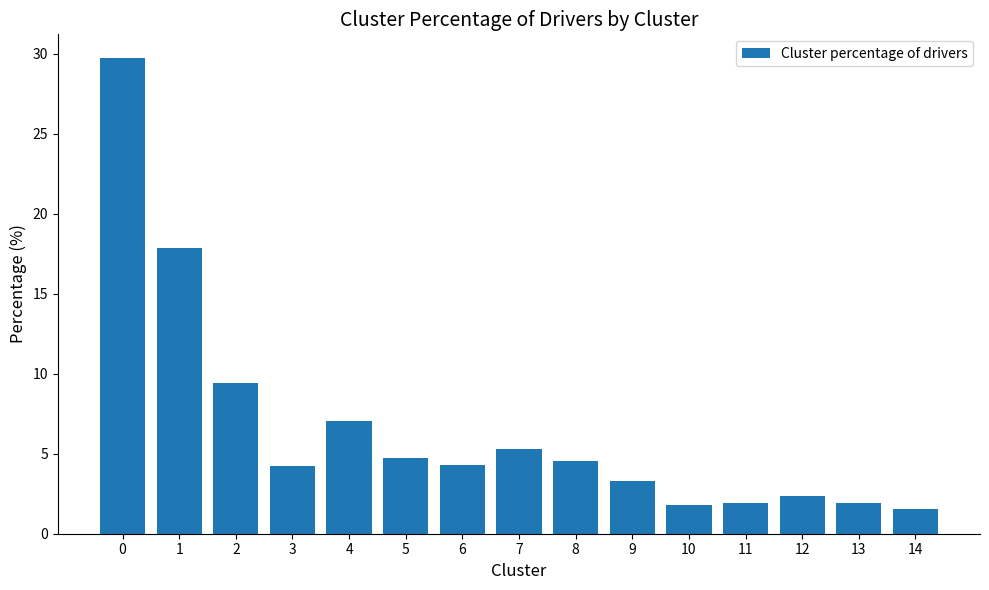

Read the value at 11.

1.9